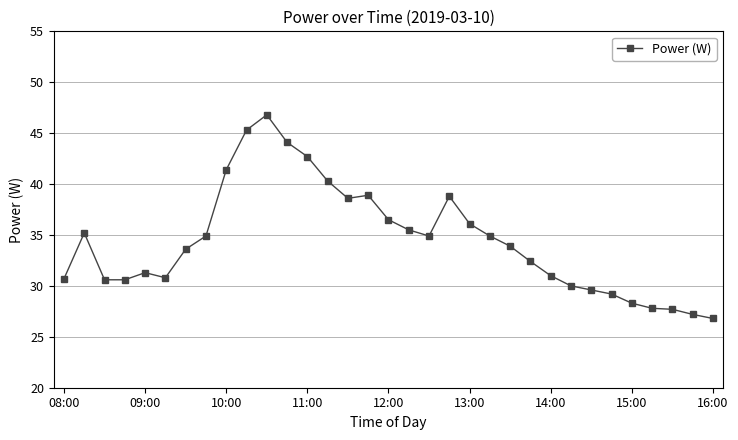

What is the difference between the maximum and second lowest values?

19.6